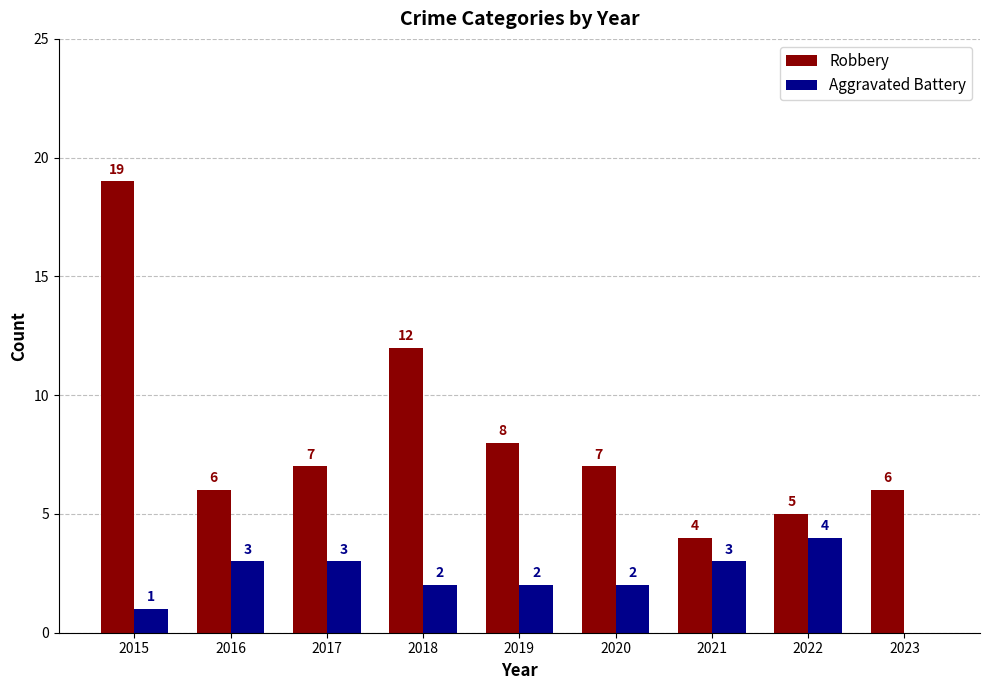

At which label is Robbery closest to 11?

2018